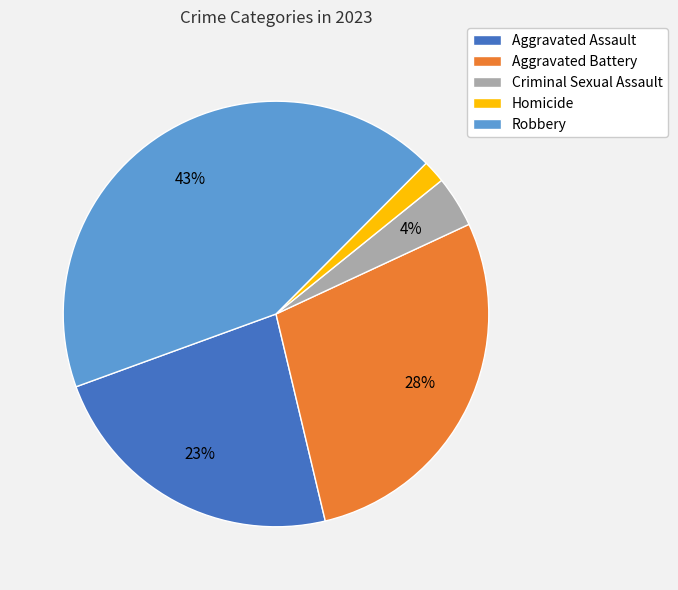

How many segments does this pie chart have?

5